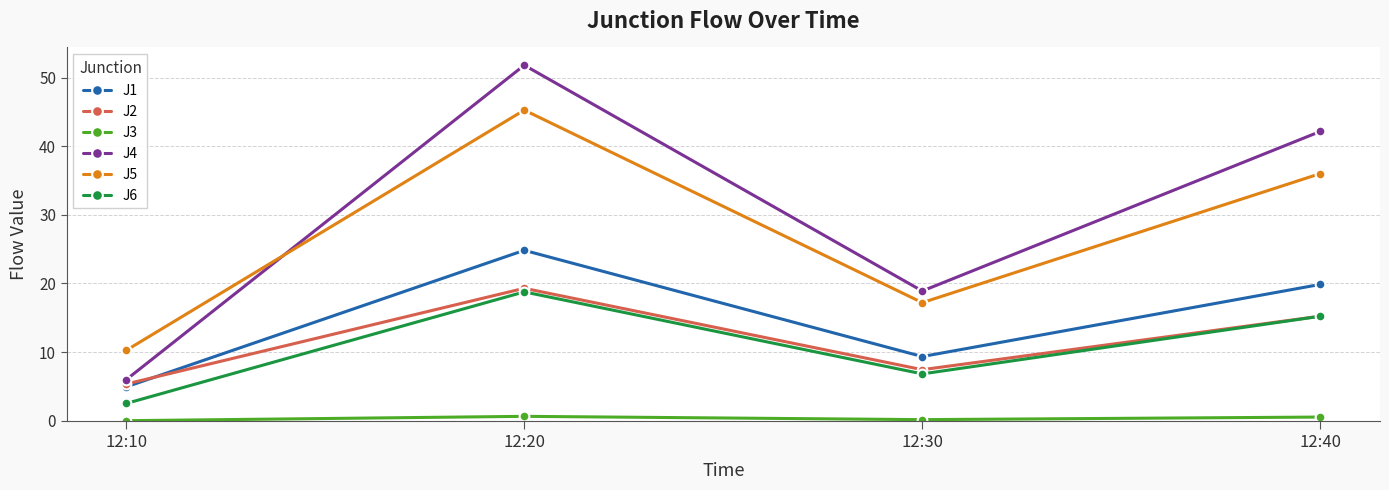

Count the number of categories in the chart.

4